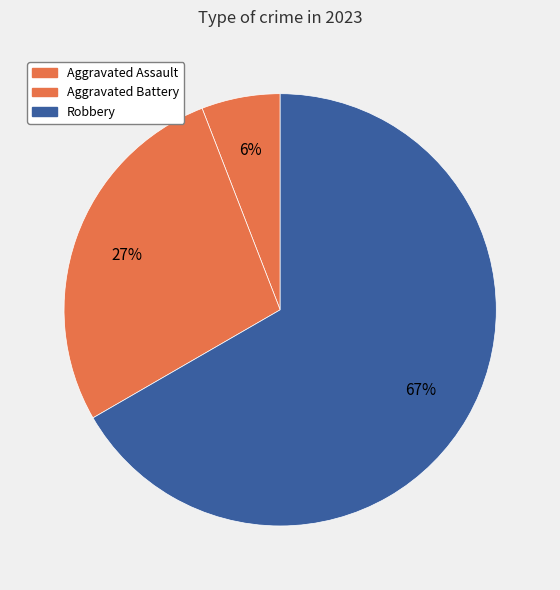

How many slices are in this pie chart?

3